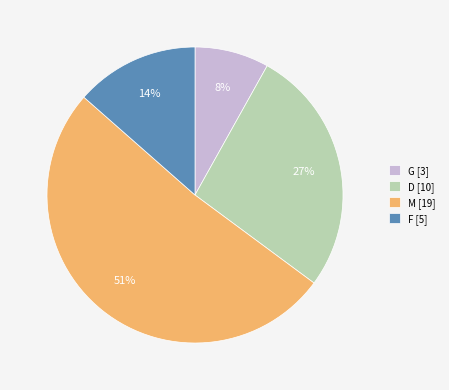

How many slices are in this pie chart?

4